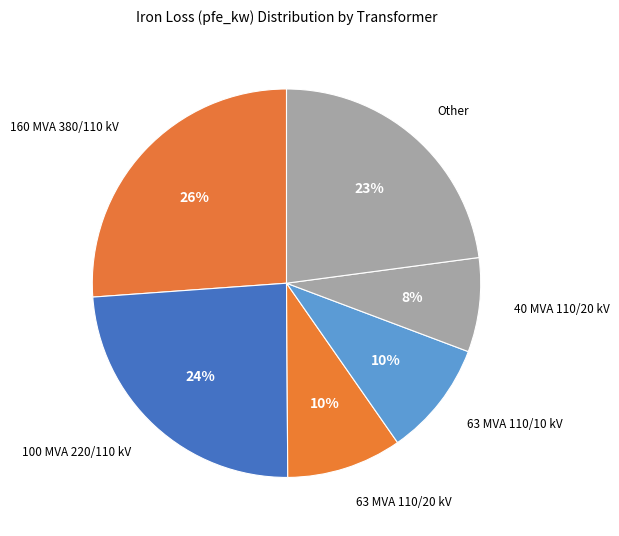

Does any single category account for the majority?

No